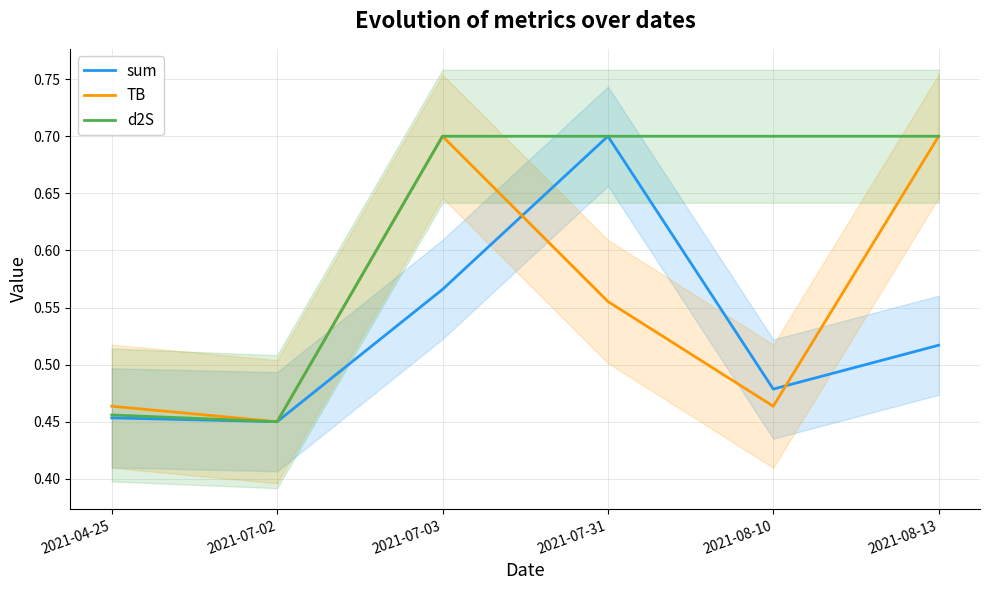

After their last crossing, which series has the higher values: TB or d2S?

TB